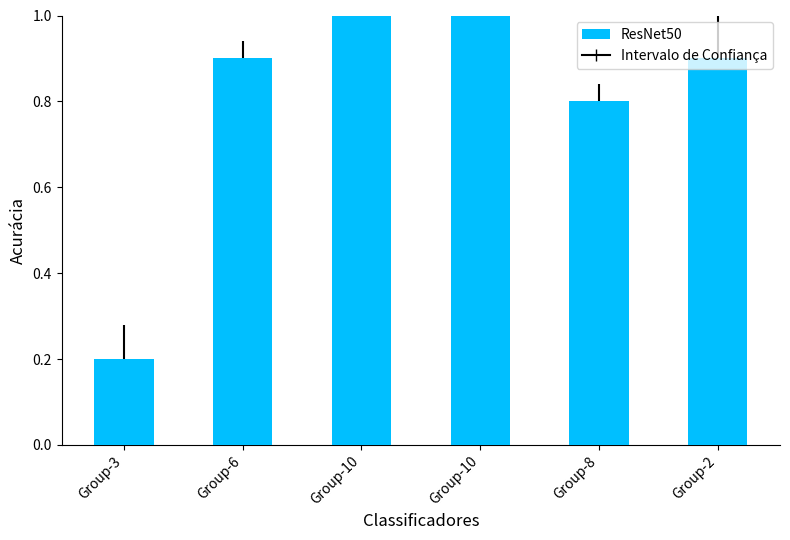

How many bars are there in total?

6